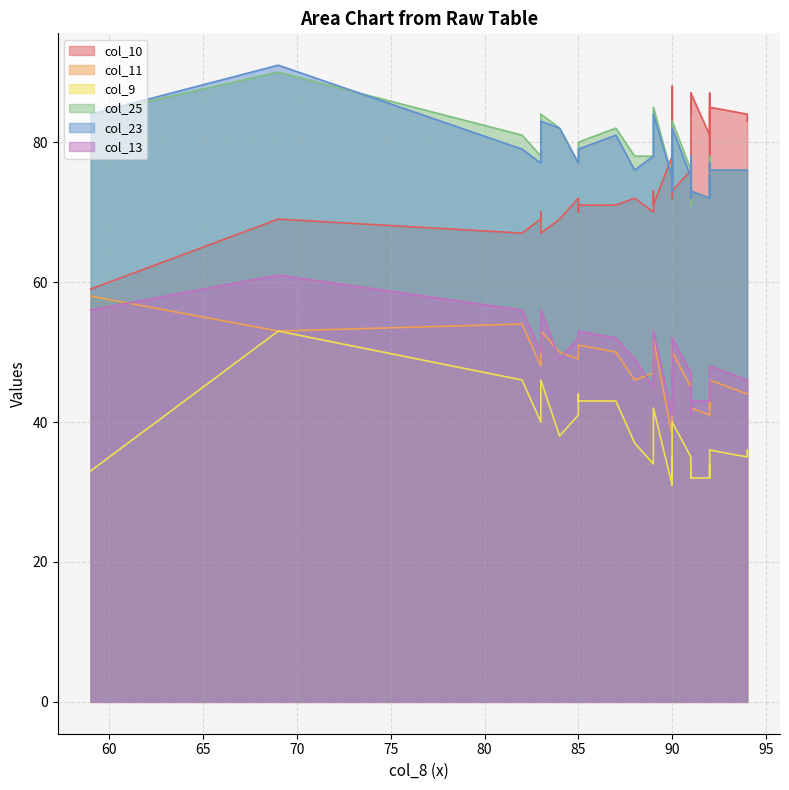

Which series changed the most between 11 and 23?

col_10